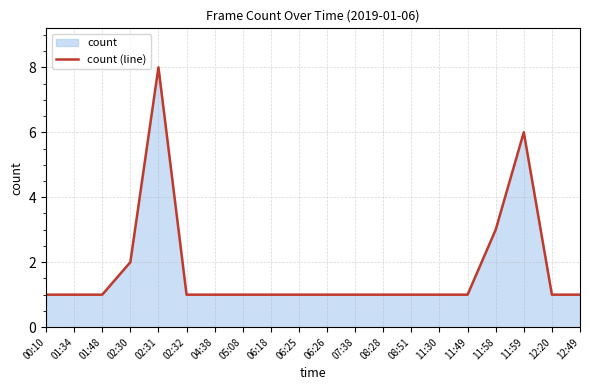

Reading right to left, extract all data points from this chart.

12:49=1	12:20=1	11:59=6	11:58=3	11:49=1	11:30=1	08:51=1	08:28=1	07:38=1	06:26=1	06:25=1	06:18=1	05:08=1	04:38=1	02:32=1	02:31=8	02:30=2	01:48=1	01:34=1	00:10=1